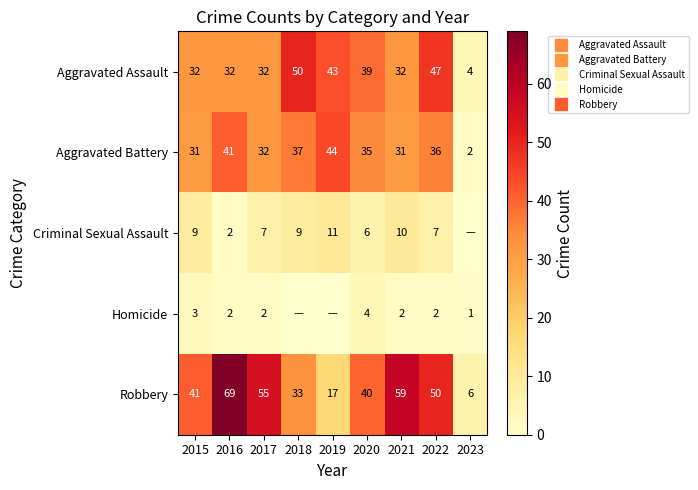

Is the value of Homicide at 2020 greater than the value of Robbery at 2018?

No